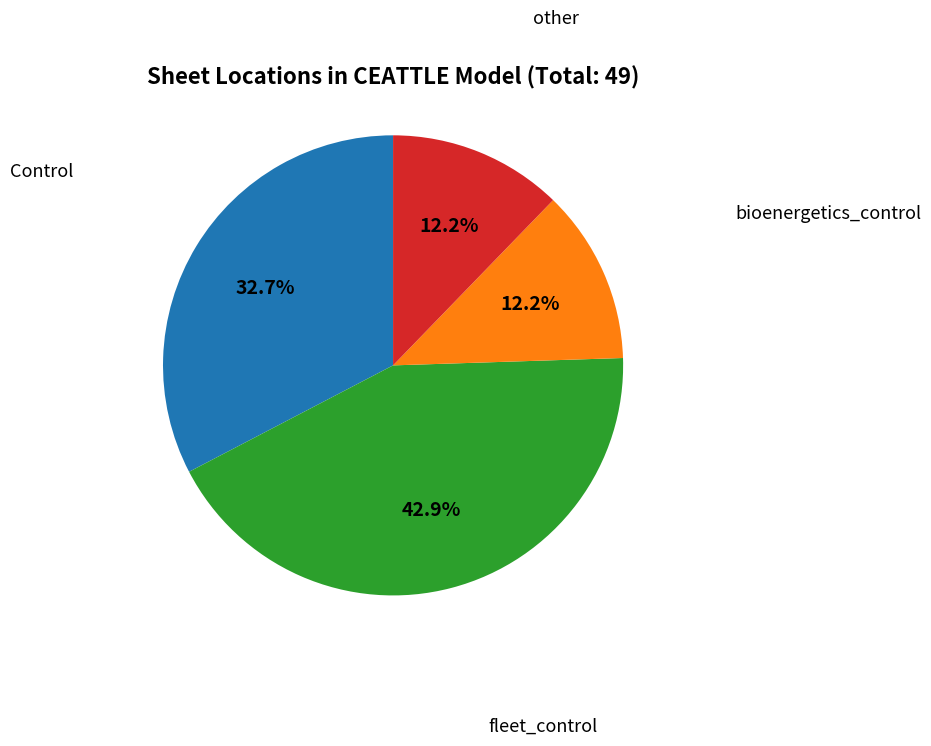

What percentage do bioenergetics_control and Control together represent?

44.9%